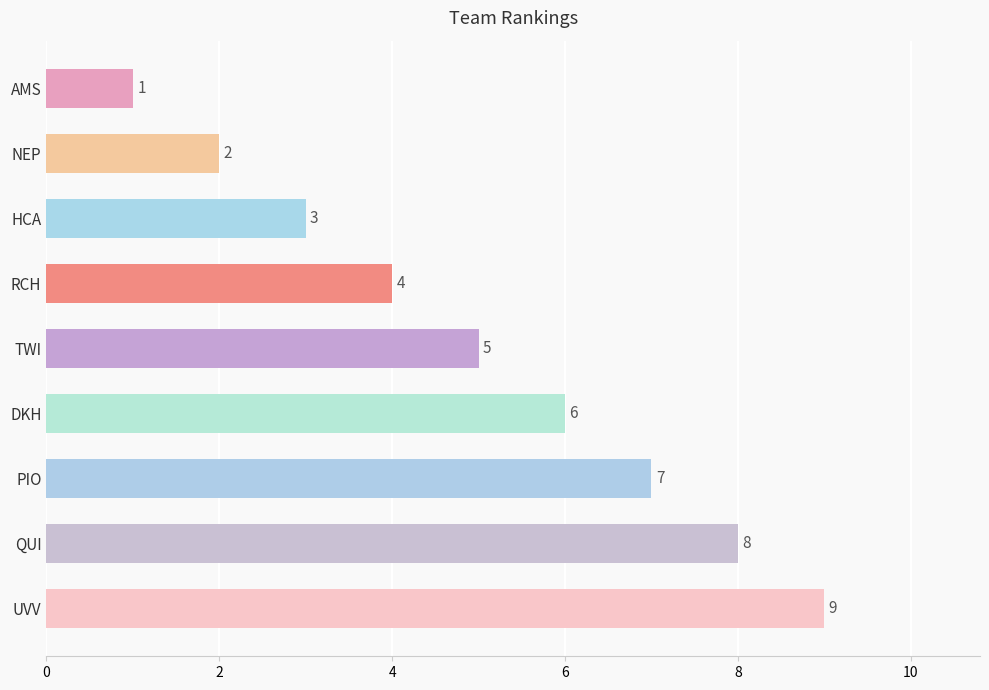

Does the chart contain stacked bars?

No